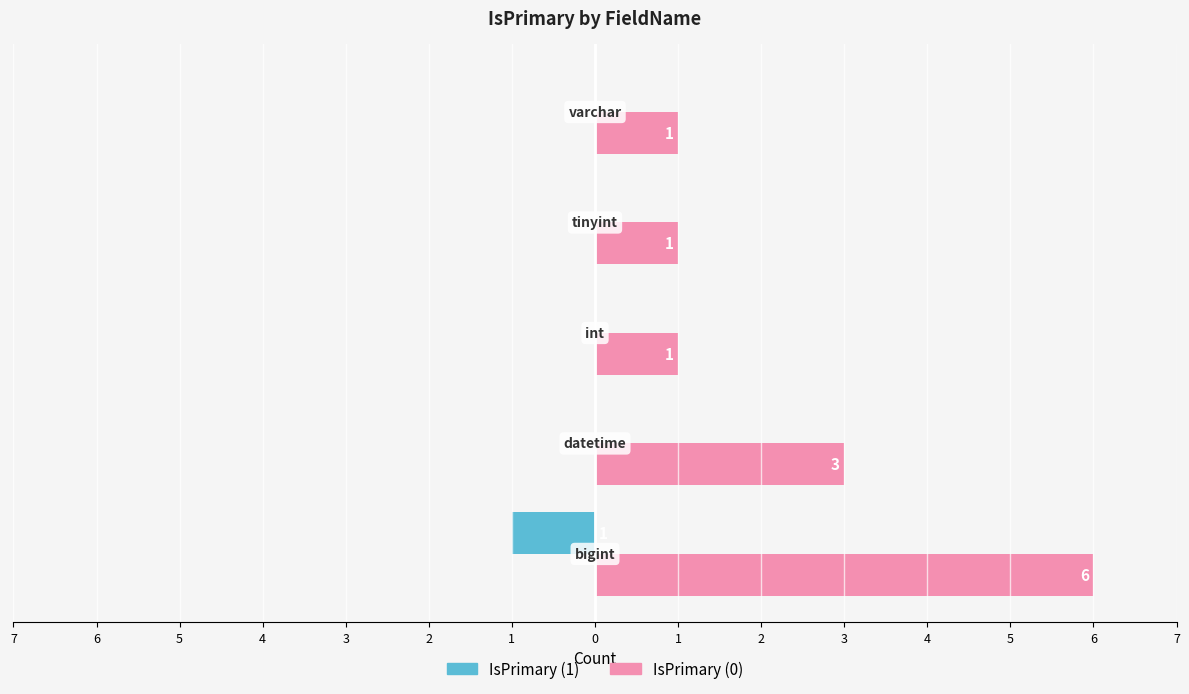

What is the difference between the maximum and minimum values in the IsPrimary (0) series?

5